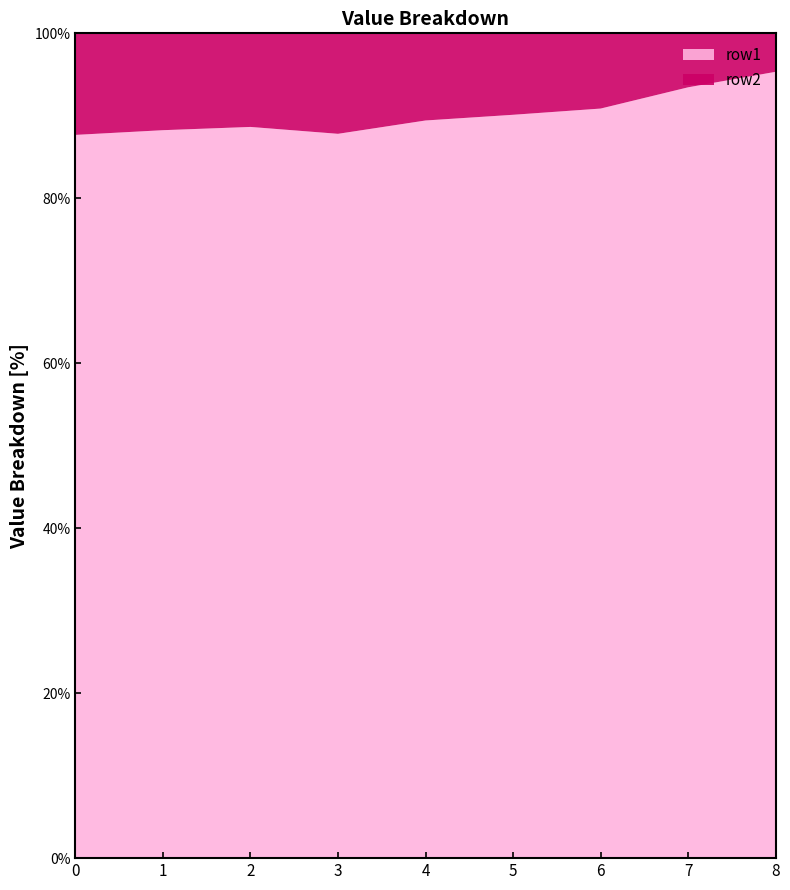

What is the highest value of the row1 series?

95.3